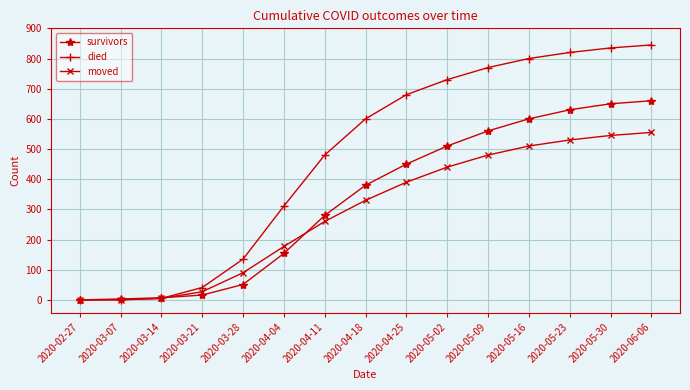

At how many categories does at least one series exceed 296?

10